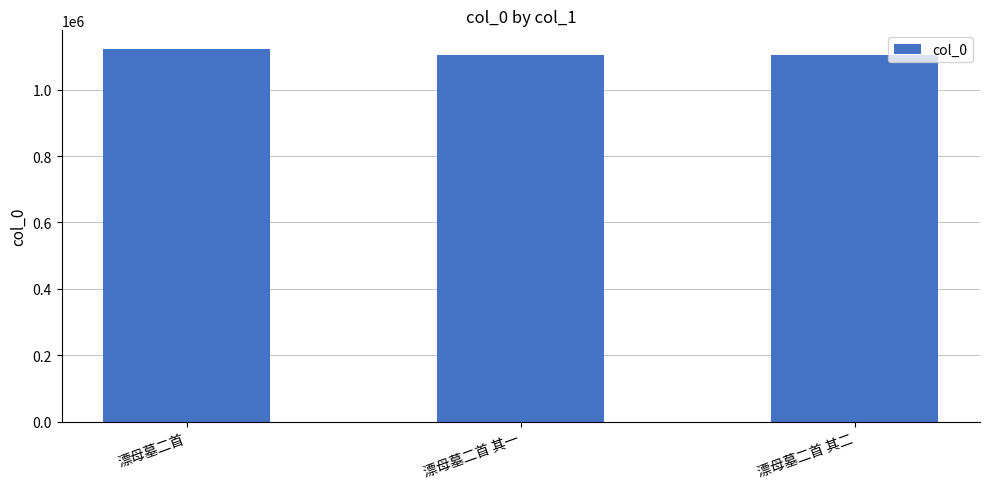

Where does the data first go above 1102888?

漂母墓二首